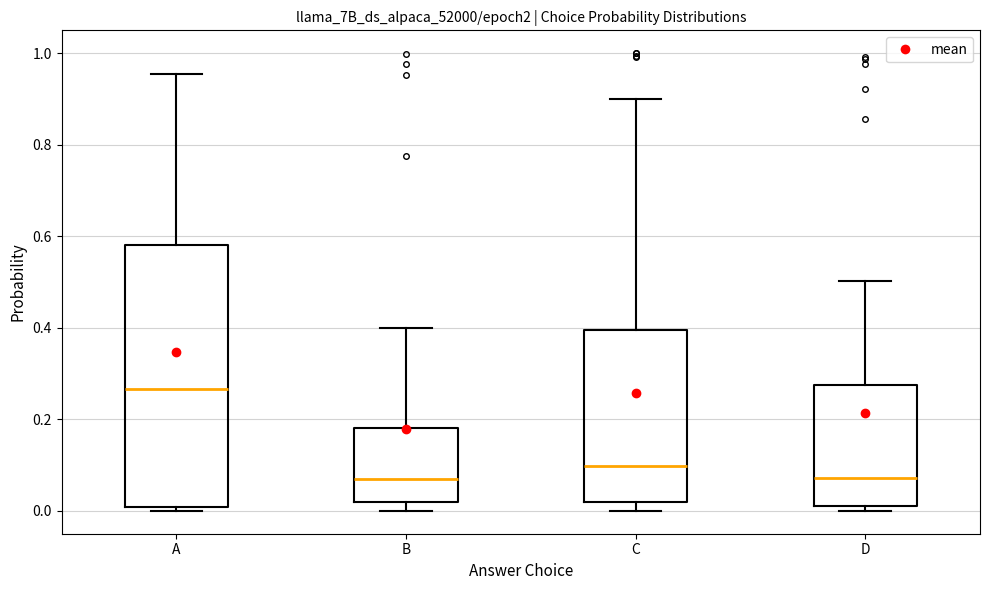

Reading left to right, transcribe this box plot: for each box, give where its median line is, the range the box spans, and where its two whiskers end, as read against the y-axis. The values are not printed on the chart, so give them approximately, as read against the axis.

A: median 0.26, box 0.00 to 0.58, whiskers 0.00 (just below the box's lower edge) to 0.96
B: median 0.06, box 0.02 to 0.18, whiskers 0.00 to 0.40
C: median 0.10, box 0.02 to 0.40, whiskers 0.00 to 0.90
D: median 0.08, box 0.02 to 0.28, whiskers 0.00 to 0.50